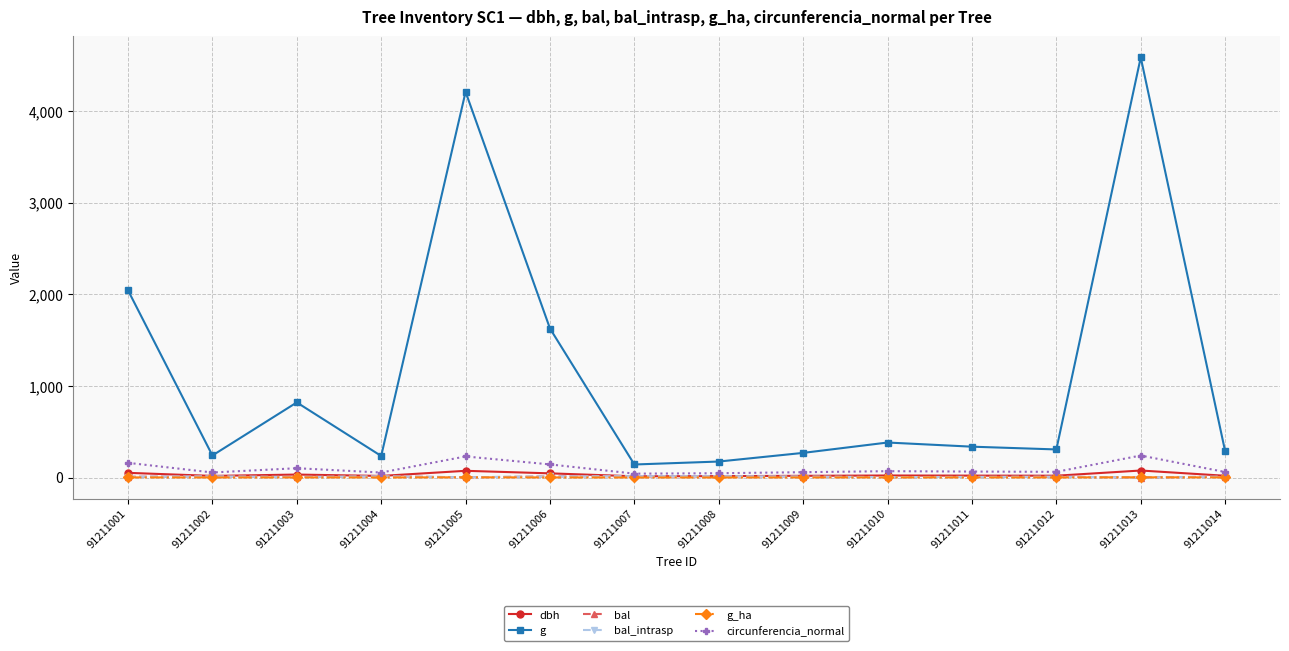

Reading left to right, extract all data points from this chart.

dbh: 91211001=51.0	91211002=17.5	91211003=32.3	91211004=17.3	91211005=73.2	91211006=45.5	91211007=13.4	91211008=14.9	91211009=18.5	91211010=22.1	91211011=20.7	91211012=19.8	91211013=76.4	91211014=19.1
g: 91211001=2042.8	91211002=240.5	91211003=819.4	91211004=235.1	91211005=4208.4	91211006=1626.0	91211007=142.1	91211008=174.4	91211009=268.8	91211010=381.9	91211011=336.5	91211012=306.4	91211013=4584.3	91211014=286.5
bal: 91211001=7.9	91211002=12.5	91211003=5.7	91211004=13.3	91211005=2.3	91211006=11.7	91211007=14.6	91211008=14.1	91211009=10.8	91211010=4.5	91211011=6.8	91211012=9.0	91211013=0.0	91211014=9.9
bal_intrasp: 91211001=7.9	91211002=12.5	91211003=5.7	91211004=13.3	91211005=2.3	91211006=11.7	91211007=14.6	91211008=14.1	91211009=10.8	91211010=4.5	91211011=6.8	91211012=9.0	91211013=0.0	91211014=9.9
g_ha: 91211001=1.0	91211002=0.8	91211003=1.2	91211004=0.8	91211005=2.1	91211006=0.8	91211007=0.5	91211008=0.6	91211009=0.9	91211010=1.2	91211011=1.1	91211012=1.0	91211013=2.3	91211014=0.9
circunferencia_normal: 91211001=160.2	91211002=55.0	91211003=101.5	91211004=54.4	91211005=230.0	91211006=142.9	91211007=42.2	91211008=46.8	91211009=58.1	91211010=69.3	91211011=65.0	91211012=62.0	91211013=240.0	91211014=60.0